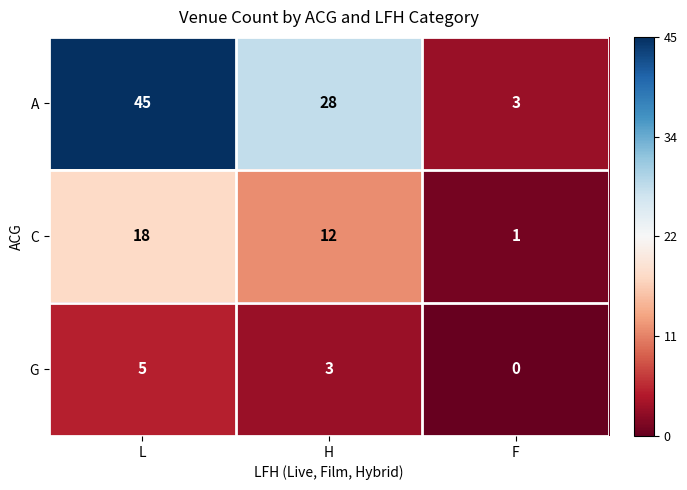

Which series has the largest total across all categories?

A